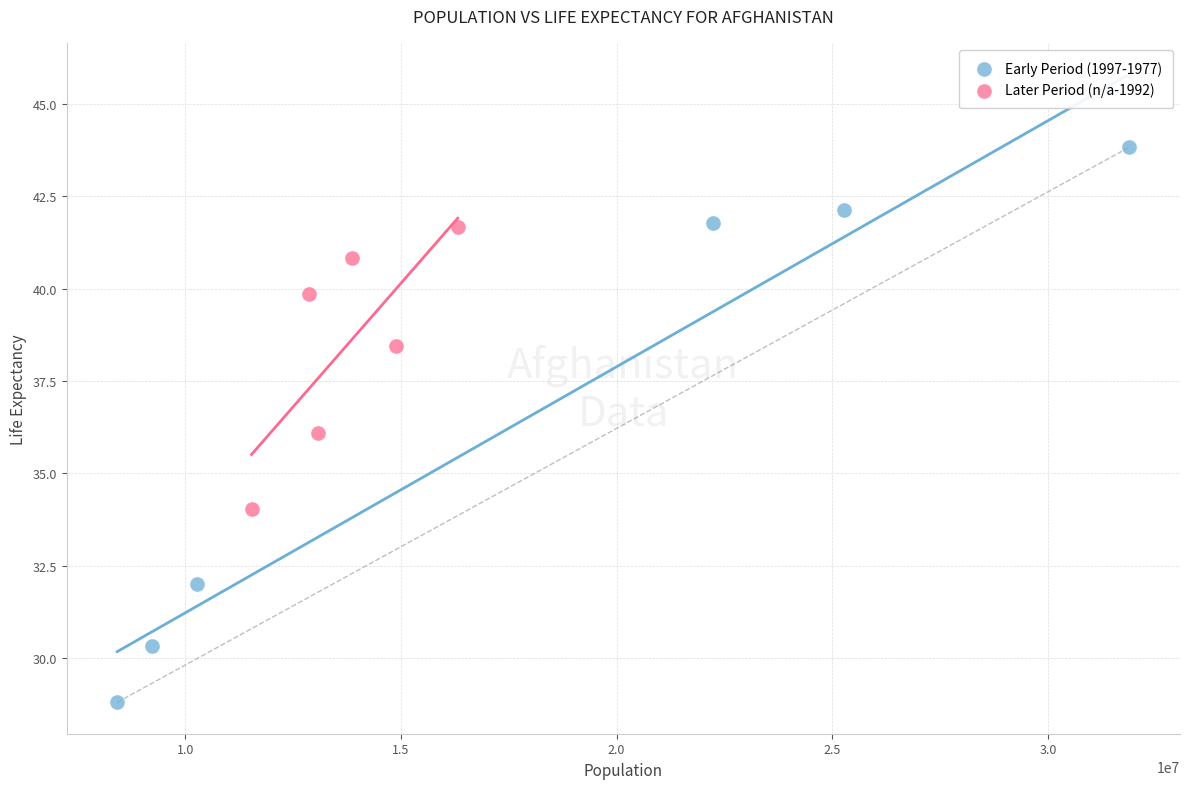

Which series contains the highest Y value?

Early Period (1997-1977)